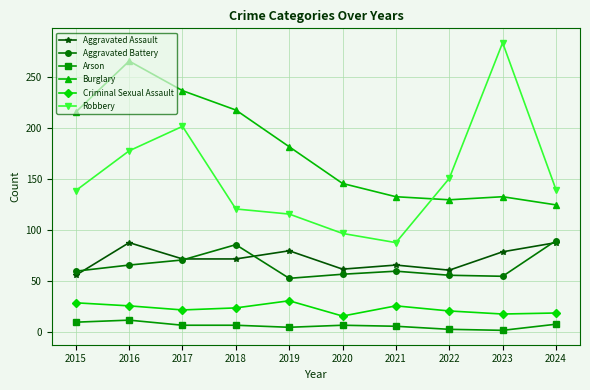

What is the difference between the highest and lowest values at 2019?

177